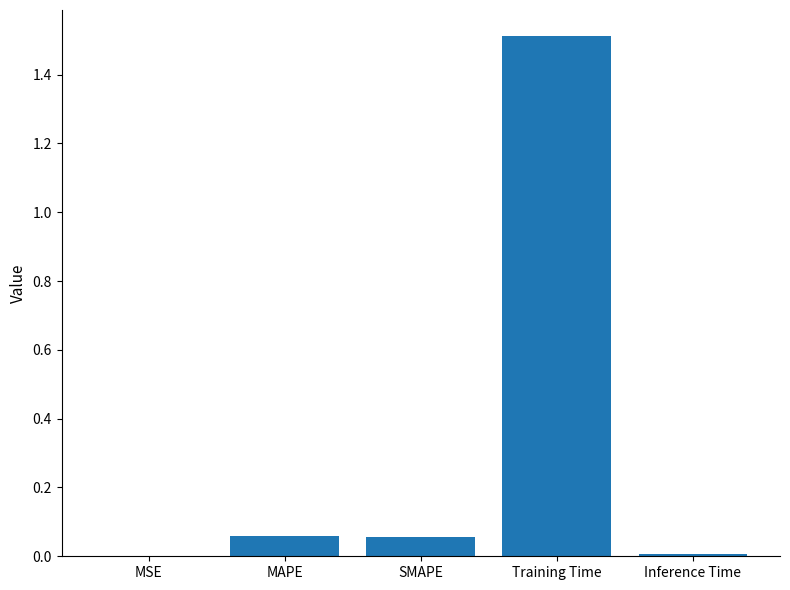

Which has a higher value, MAPE or Training Time?

Training Time